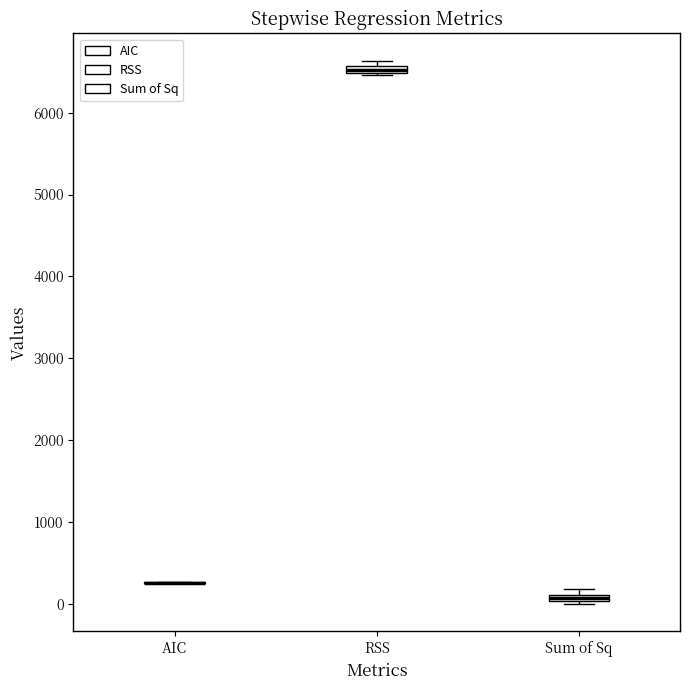

Where is the upper edge of the box for Sum of Sq on the y-axis? The values are not printed on the chart, so give them approximately, as read against the axis.

100